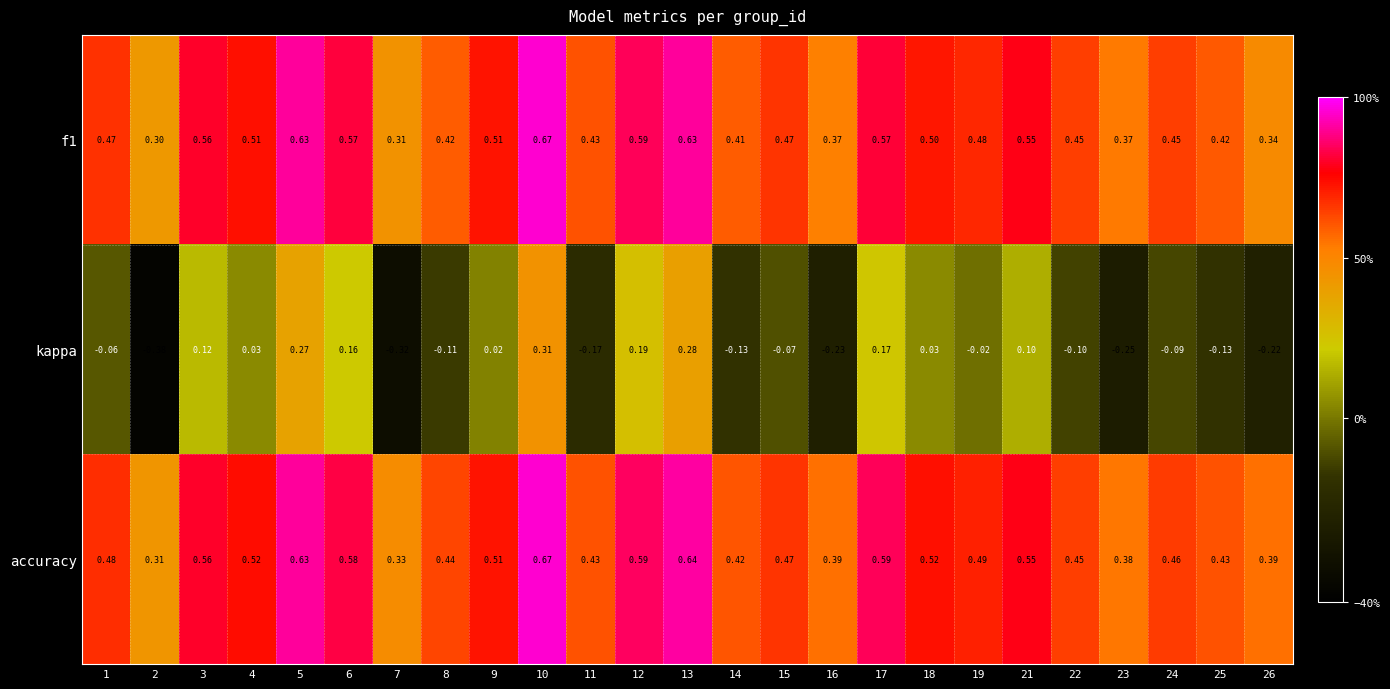

Which series has the widest spread of values?

kappa